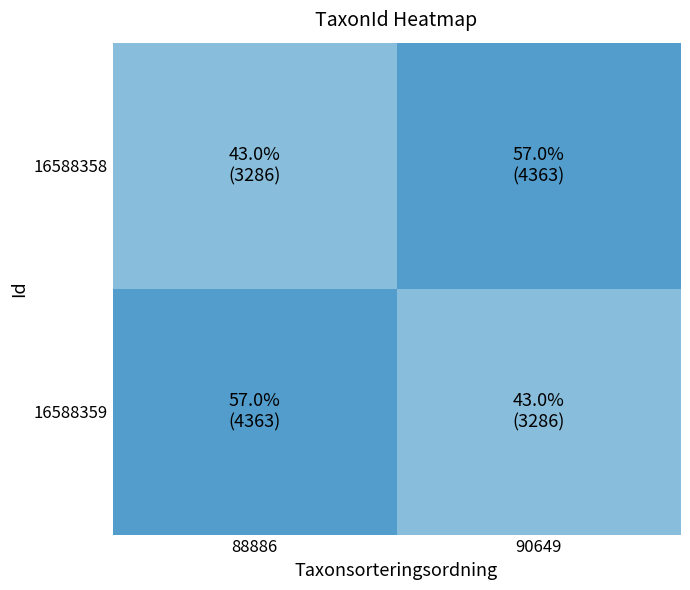

Which series has the largest range (max minus min)?

16588358